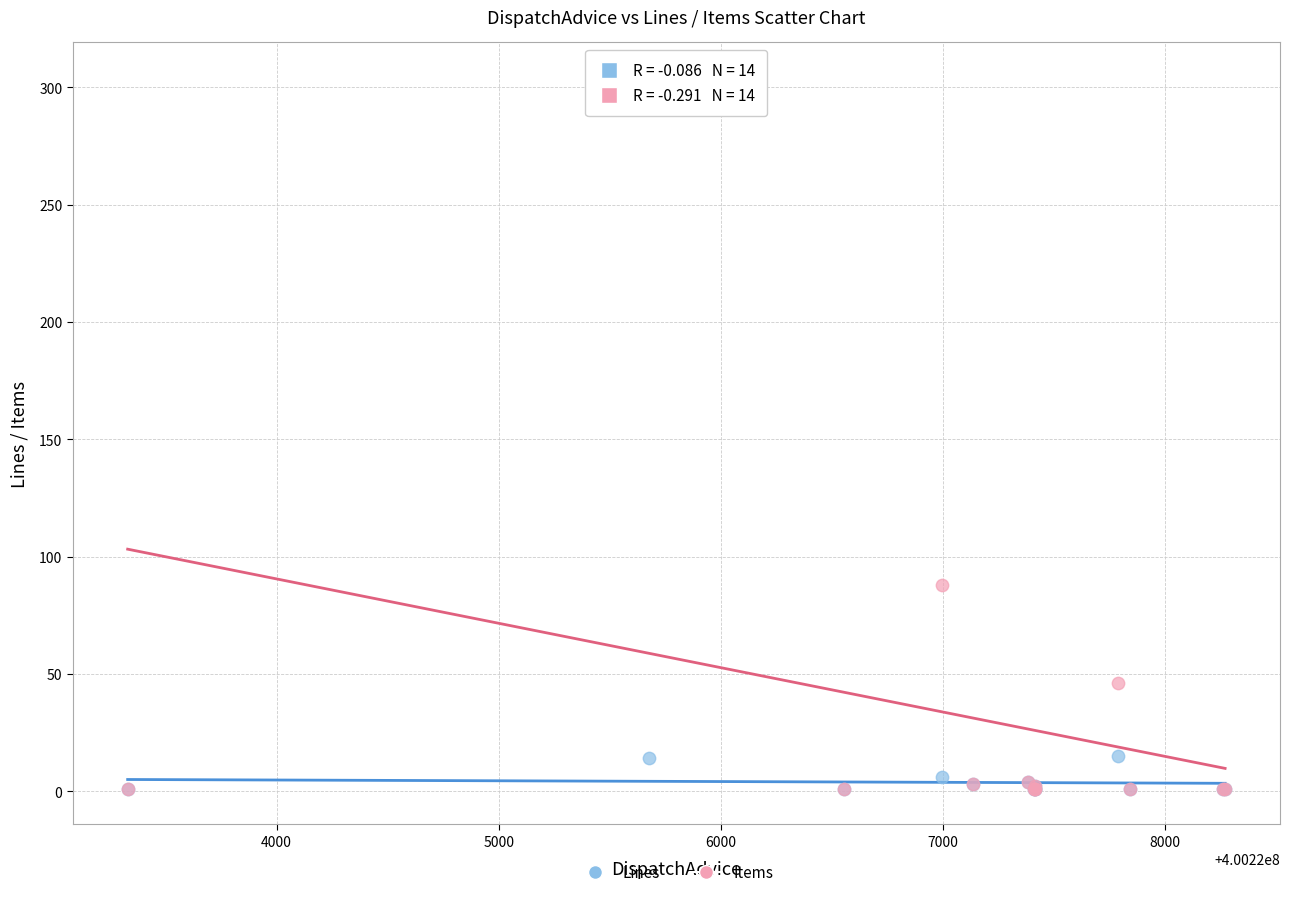

In the Items series, what Y value is closest to 152?

88